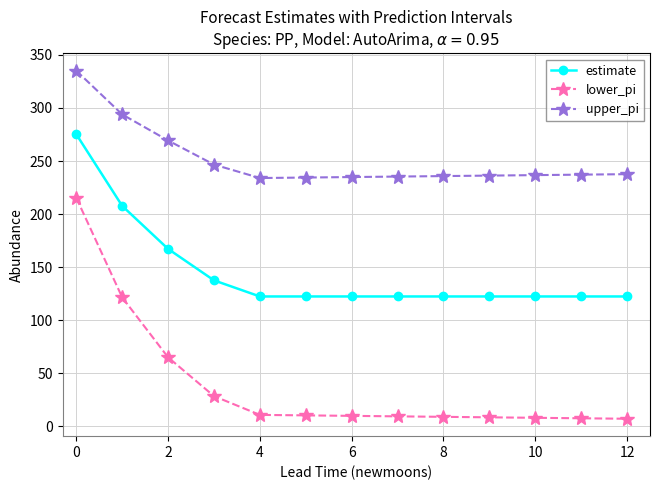

What is the difference between the maximum and minimum values in the upper_pi series?

101.1